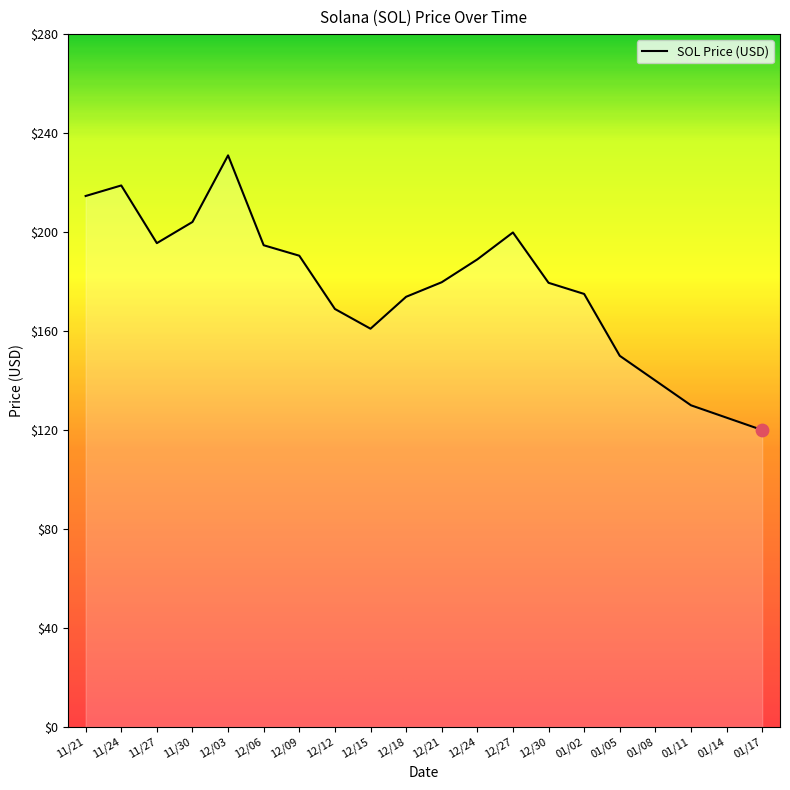

Between 11/27 and 01/02, which is larger?

11/27